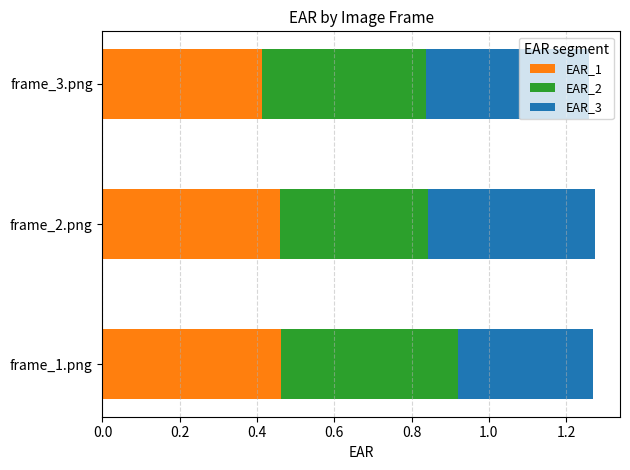

Which category has the lowest value in the EAR_1 series?

frame_3.png